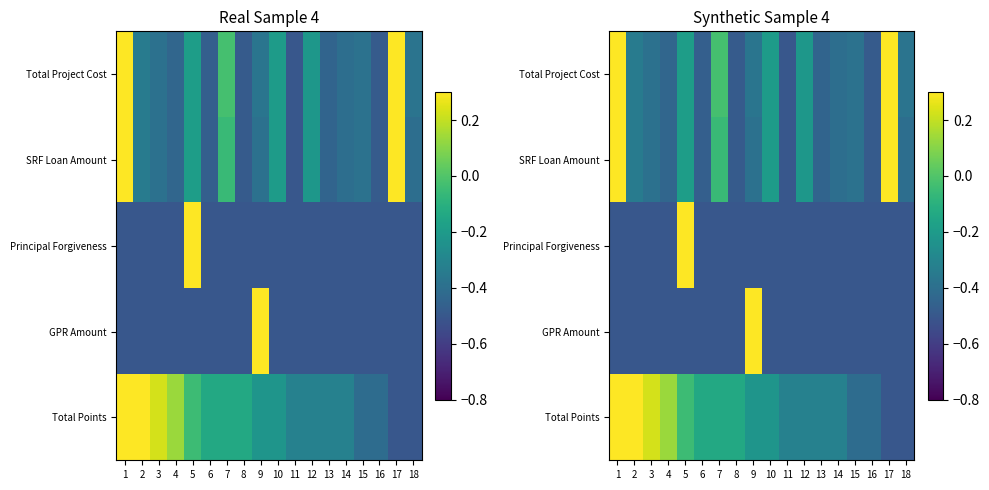

How many values in the Total Project Cost series exceed 0?

2